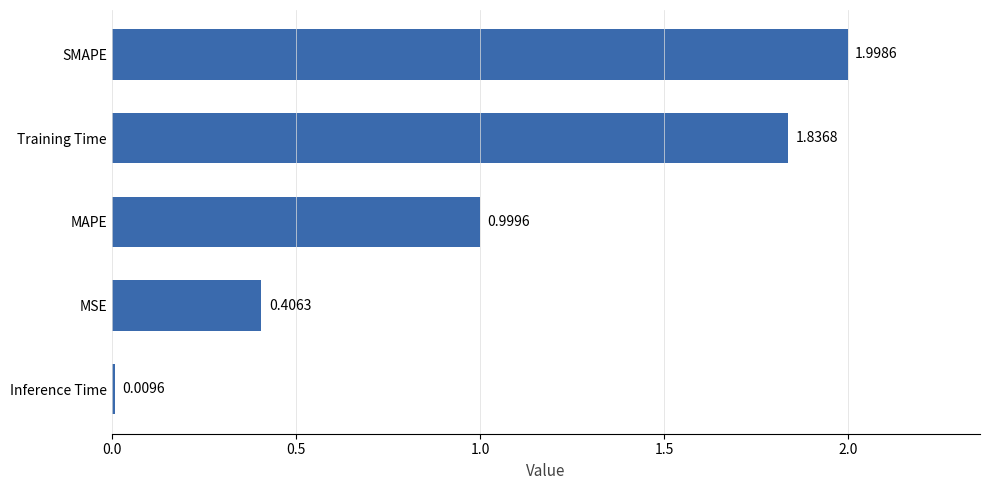

Rank the categories by value from highest to lowest.

SMAPE, Training Time, MAPE, MSE, Inference Time